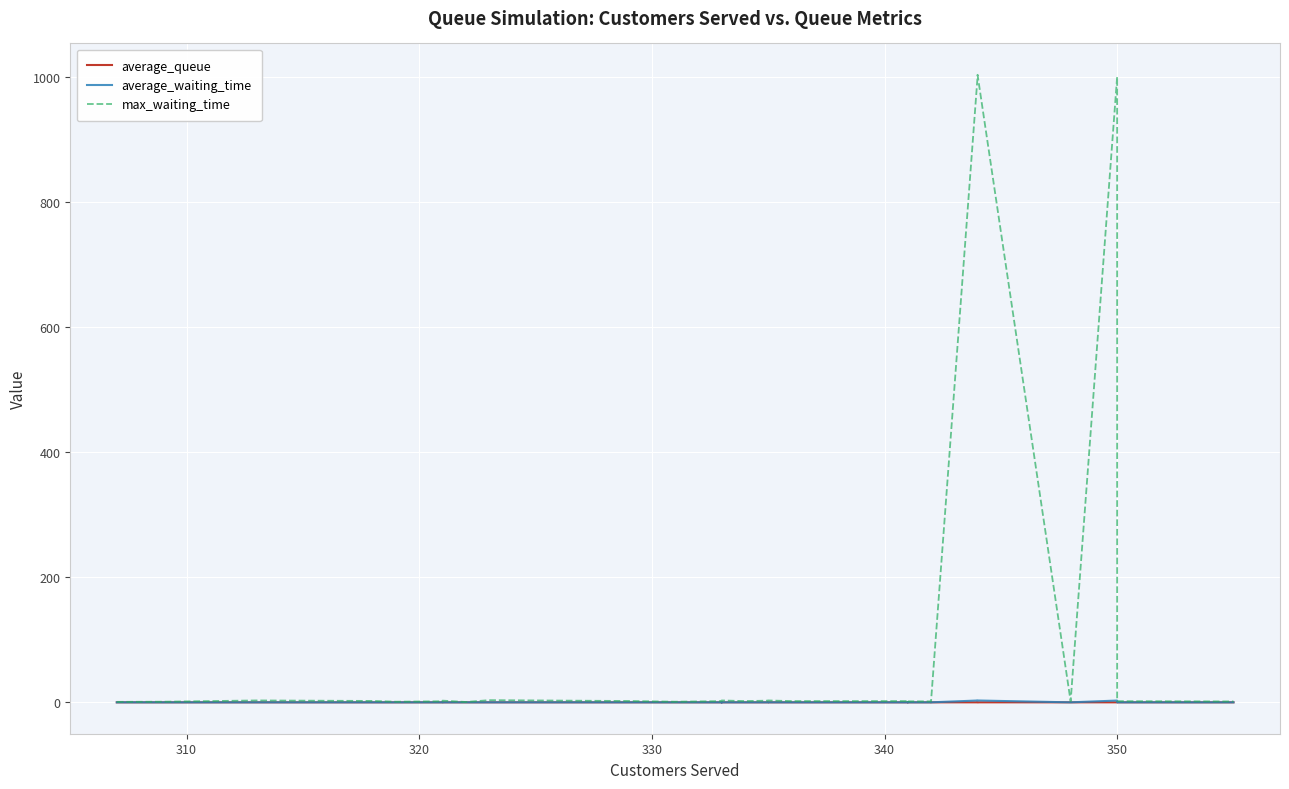

Reading left to right, list all the values displayed in this chart.

average_queue: 0.0	0.0	0.0	0.0	0.0	0.0	0.0	0.0	0.0	0.0	0.0	0.0	0.0	0.0	0.0	0.0	0.0	0.0	0.0	0.0	0.0	0.0	0.0	0.0	0.0	0.0	0.0	0.0	0.0	0.0
average_waiting_time: 0.0	0.0	0.0	0.0	0.0	0.0	0.0	0.0	0.0	0.0	0.0	0.0	0.0	0.0	0.0	0.0	0.0	0.0	0.0	0.0	0.1	0.0	0.0	0.0	2.9	2.9	0.0	2.9	0.0	0.0
max_waiting_time: 0.8	1.0	3.0	2.2	1.0	1.7	2.7	0.6	3.5	2.2	1.0	1.9	2.0	3.0	2.0	2.7	3.0	2.0	2.0	3.0	3.3	1.6	1.5	1.7	1000.0	1003.0	1.7	1000.0	1.9	1.4